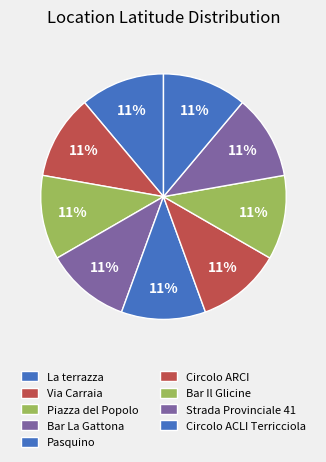

Count the number of slices in the pie.

9